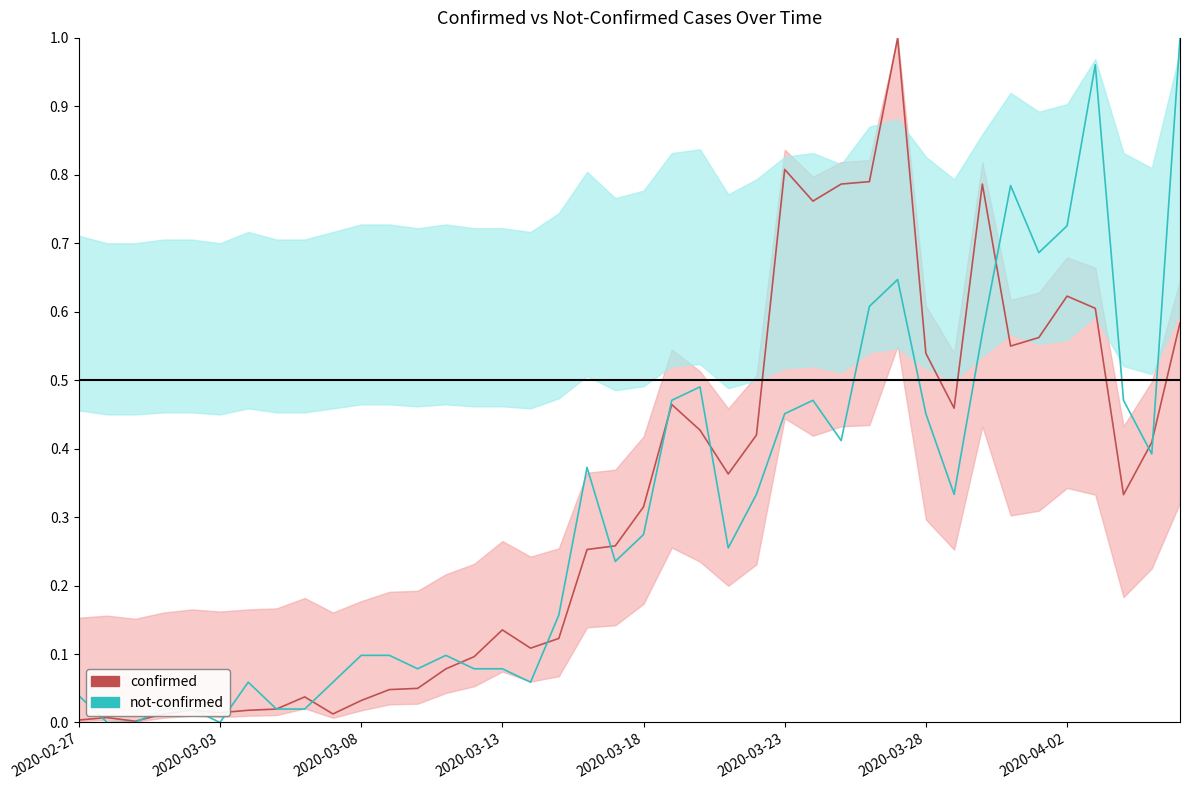

The value of not-confirmed at 21 is 0.5. True or false?

True